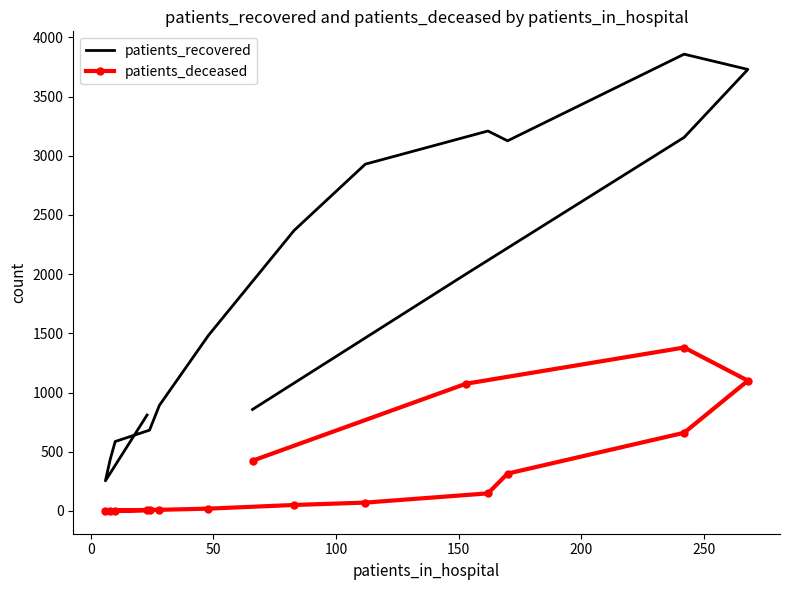

The patients_recovered series shows 77 at 0. True or false?

False